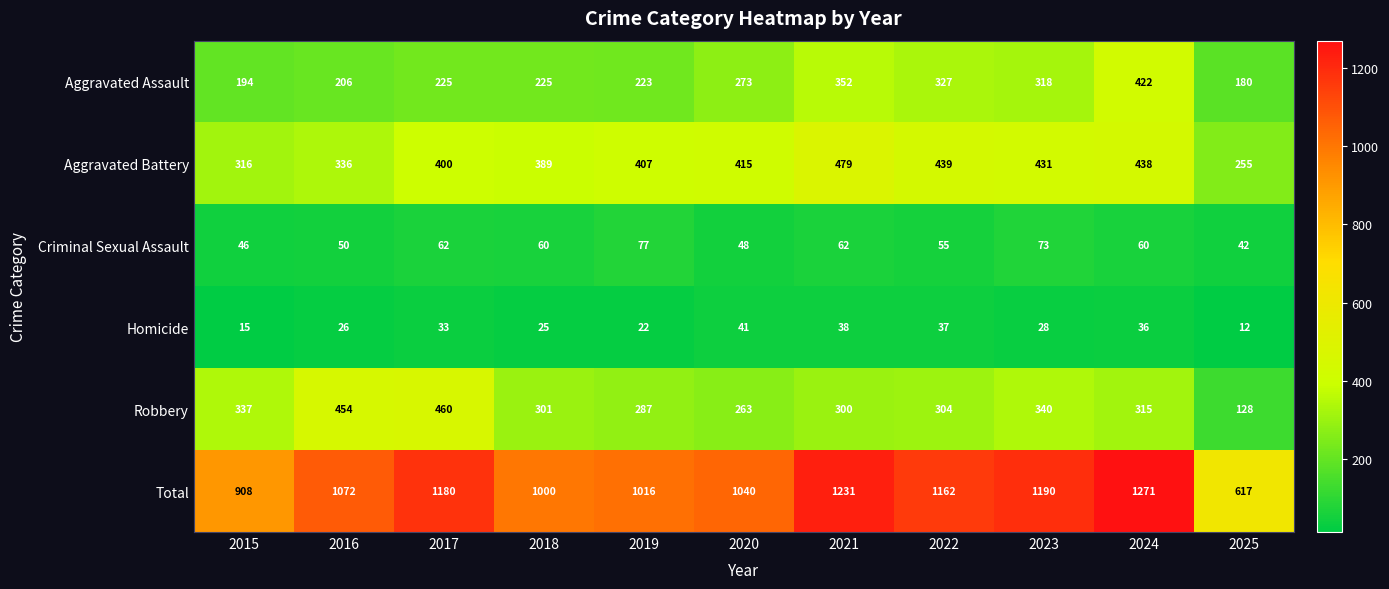

What is the greatest value displayed?

1271